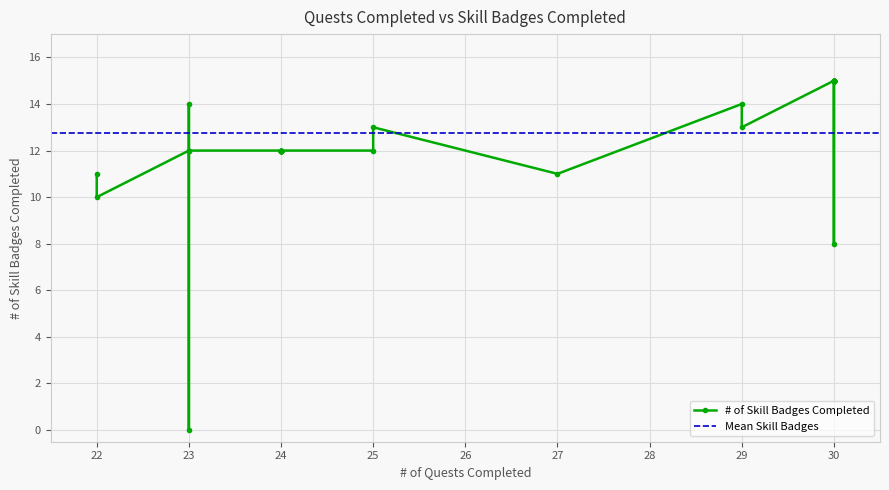

Which has a higher value, 24.0 or 23.0?

24.0